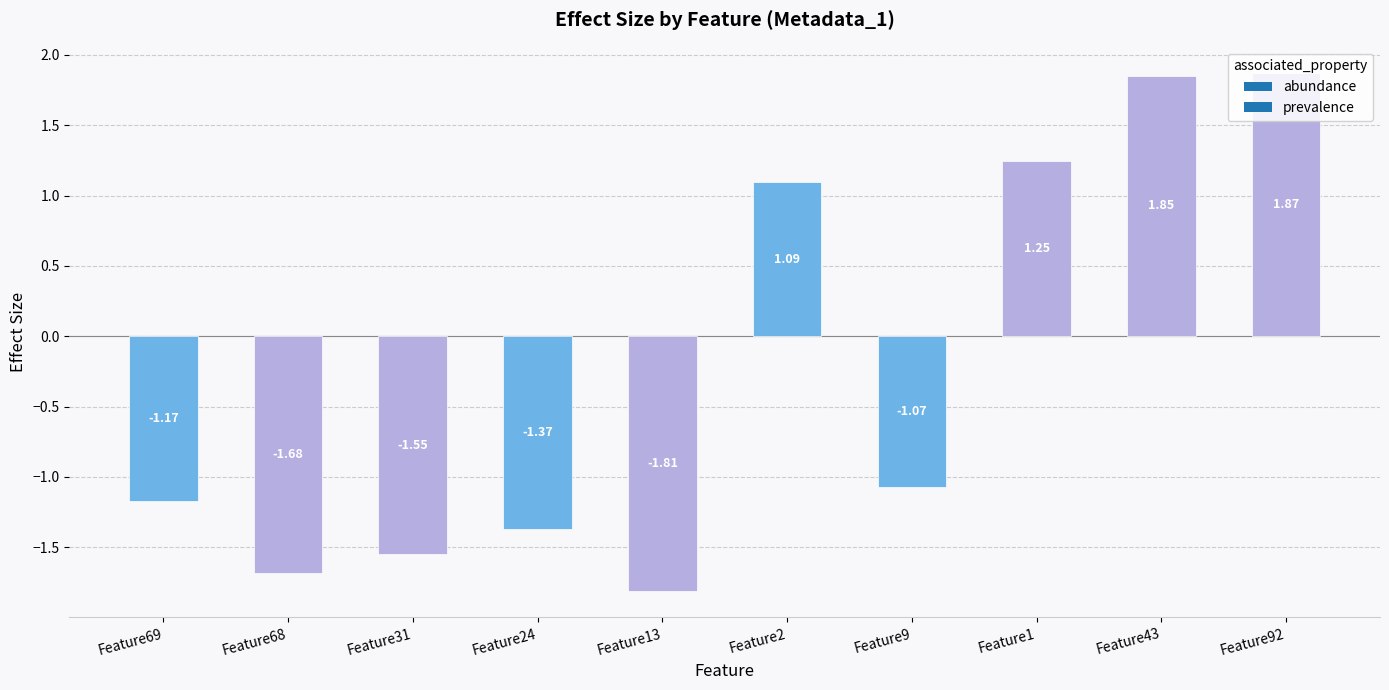

How many values are above zero?

4